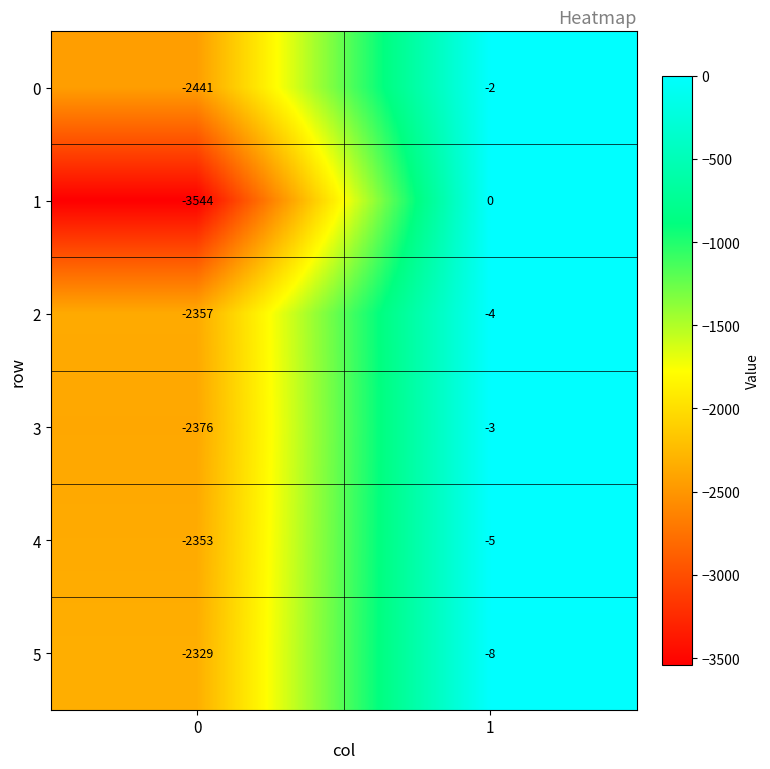

Reading left to right, list all the values displayed in this chart.

0: -2441	-2
1: -3544	0
2: -2357	-4
3: -2376	-3
4: -2353	-5
5: -2329	-8